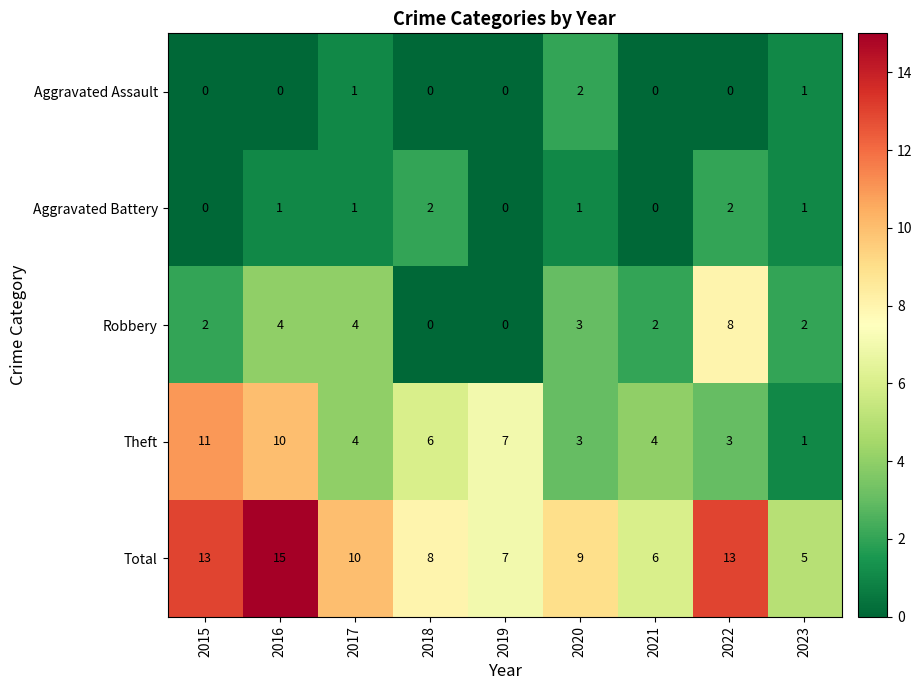

What is the approximate value of Total at 2017, to the nearest 5?

10